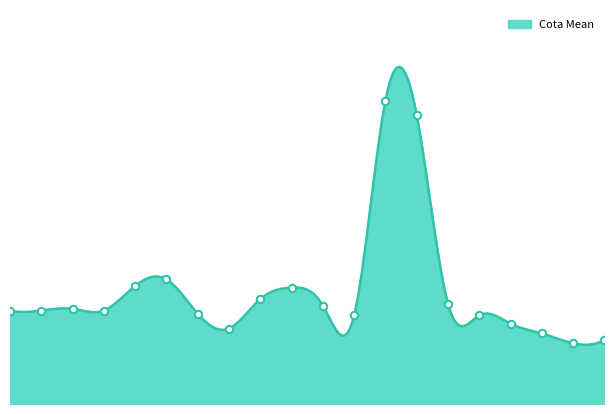

What is the change in value from 06/2019 to 03/2020?

-11.4